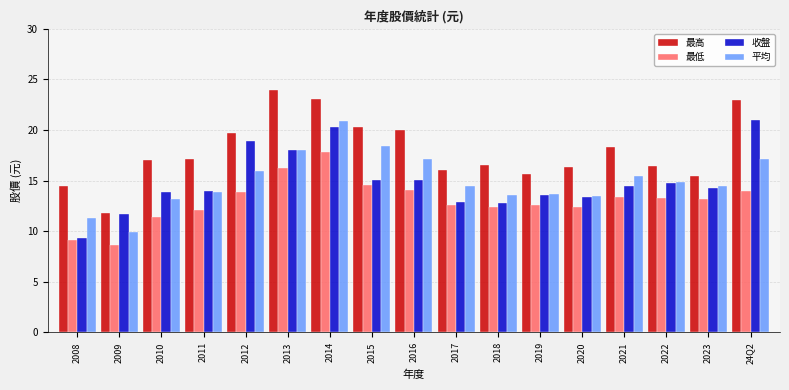

Is the value of 平均 at 2021 greater than the value of 最高 at 2014?

No